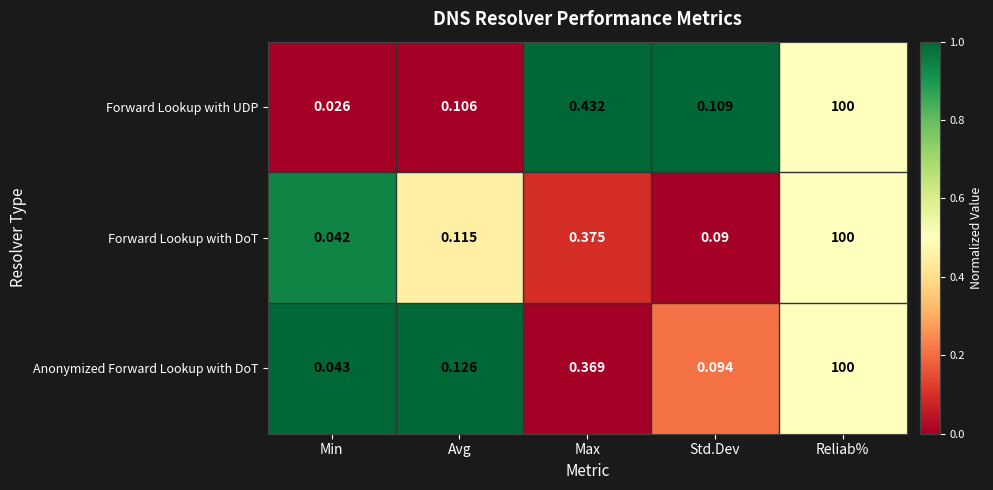

Where is Forward Lookup with UDP nearest to the value 50?

Max